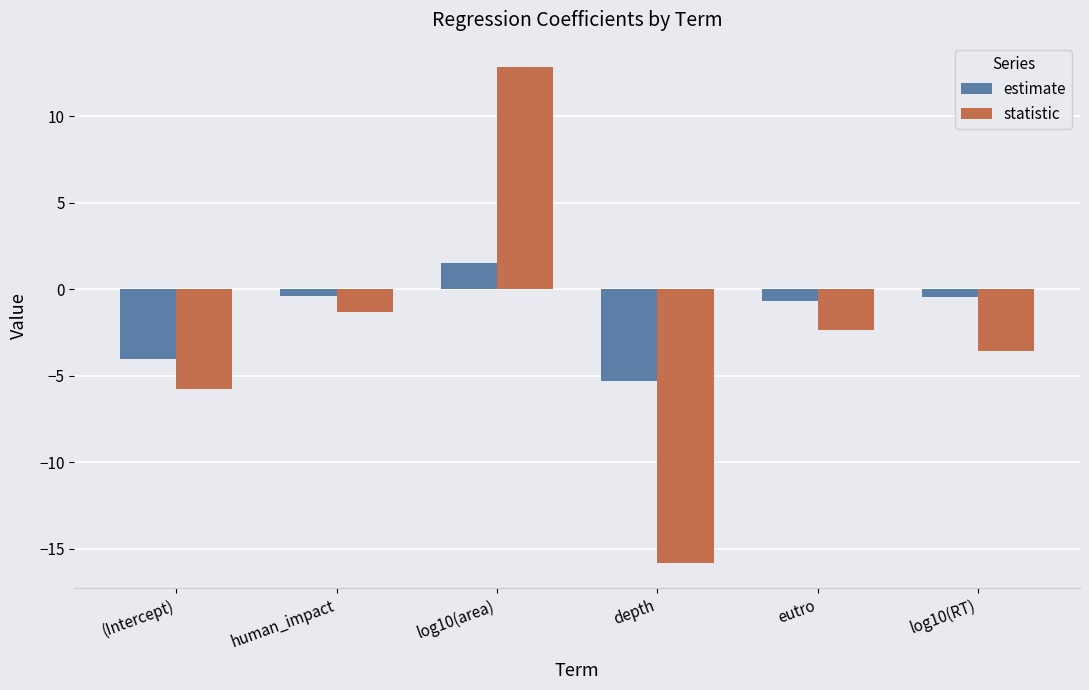

Rank the series at depth from highest to lowest value.

estimate, statistic